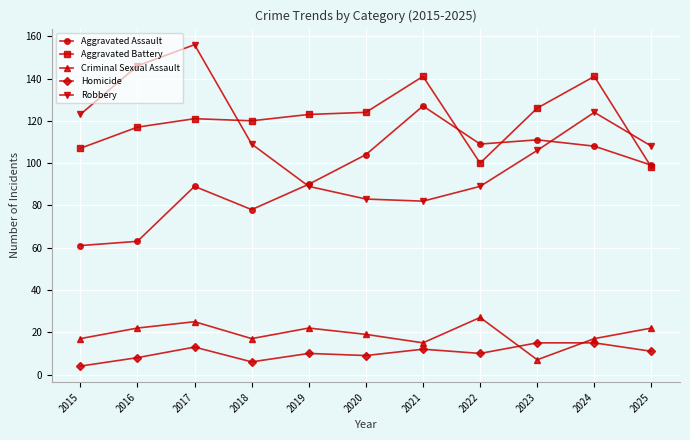

What is the value of the Homicide point at the 9th from the left?

15